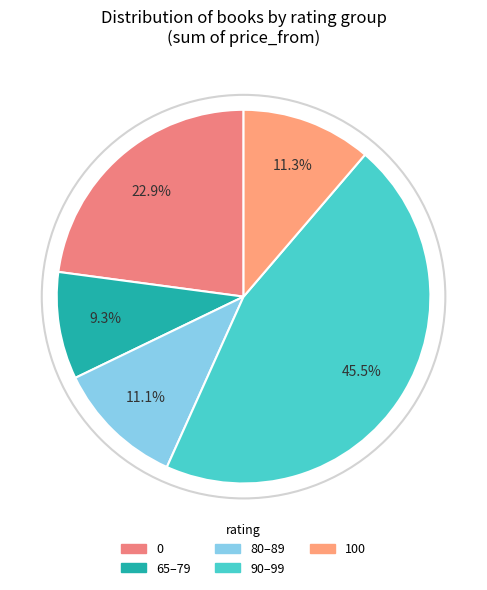

To the nearest percent, what is the average slice percentage?

20%